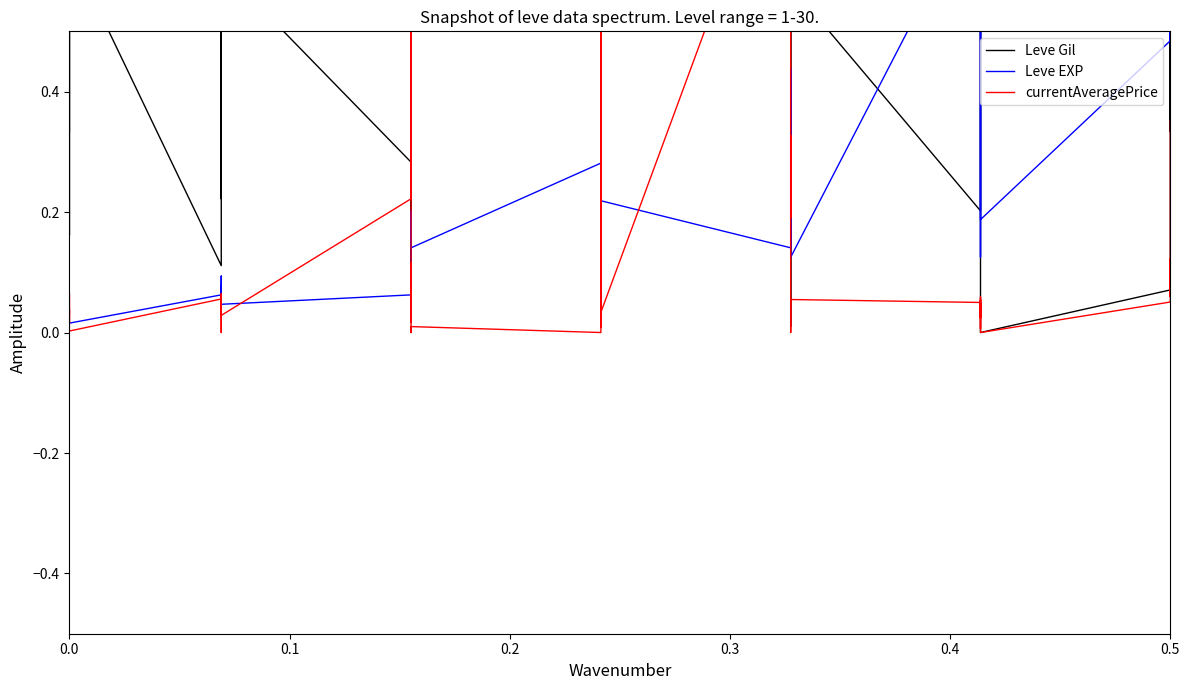

The value of Leve Gil at 27 is 0.2. True or false?

False